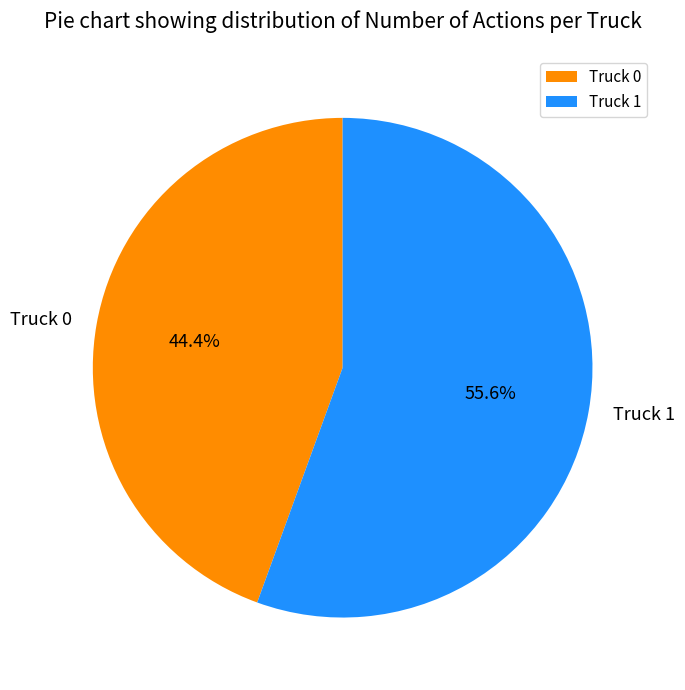

Combined, do Truck 1 and Truck 0 account for over 50%?

Yes